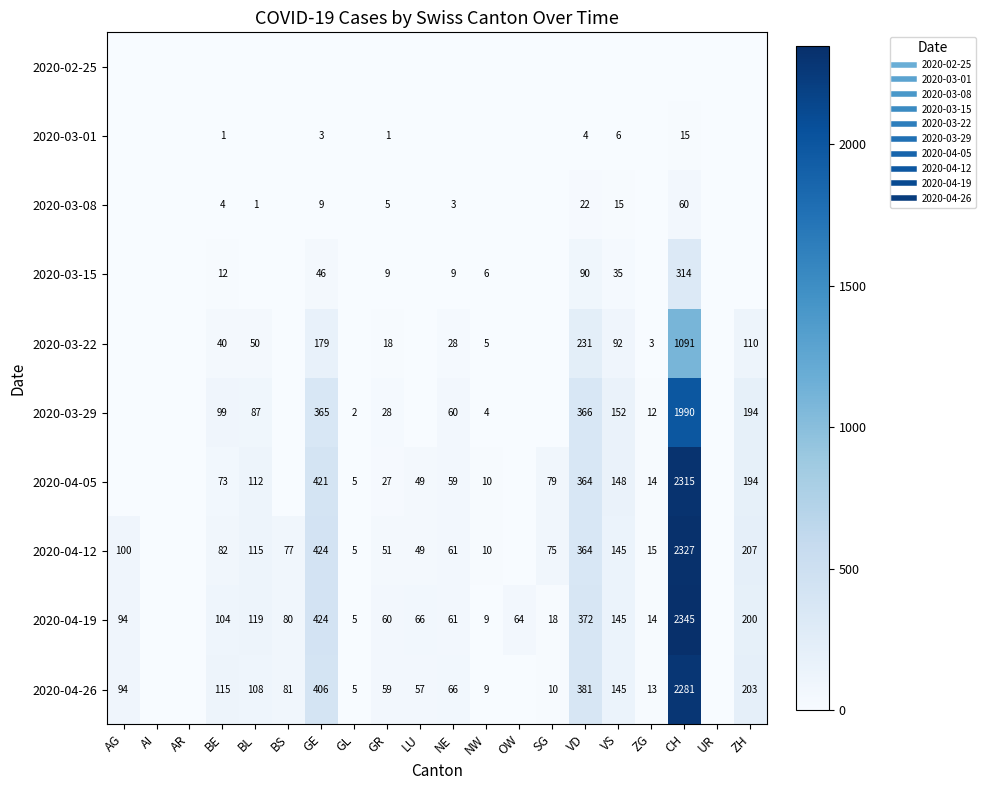

What is the difference between the maximum and second lowest values in the 2020-03-08 series?

60